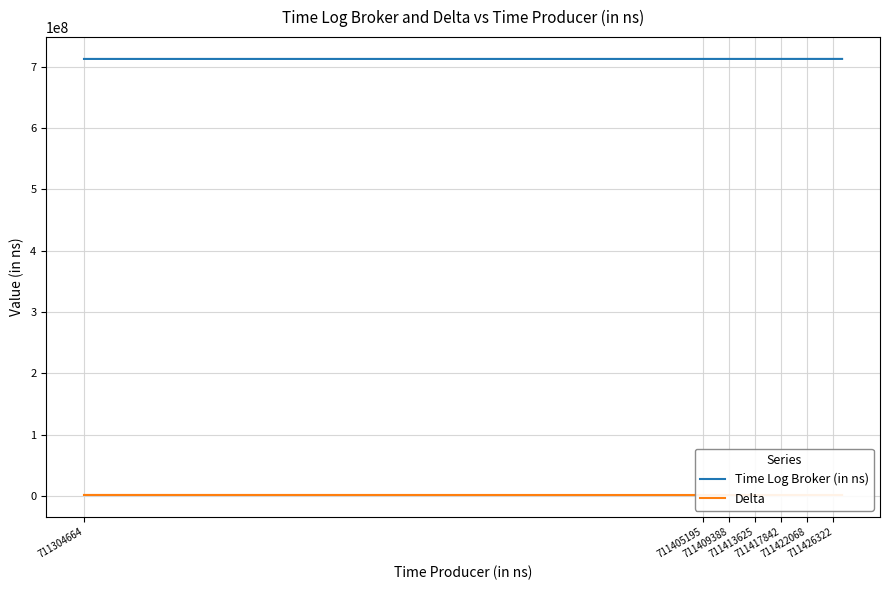

Rank the series by their average value, from highest to lowest.

Time Log Broker (in ns), Delta